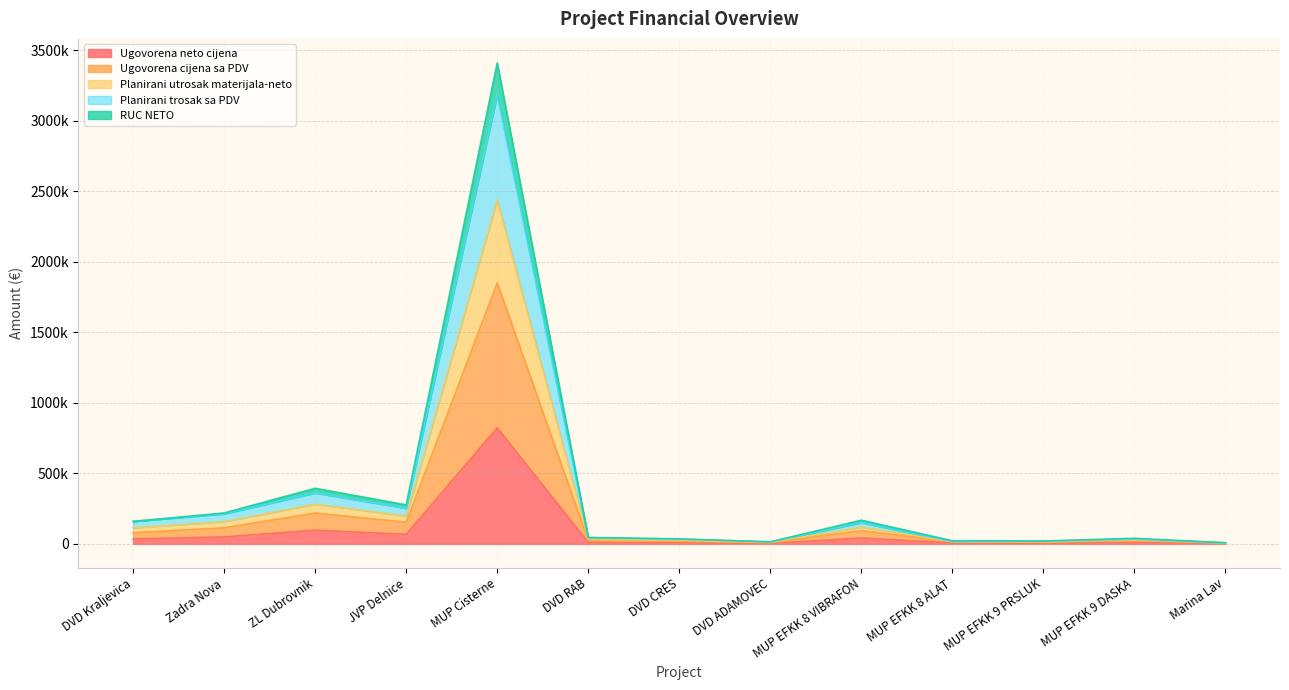

Does the chart display data point markers on the line(s)?

No